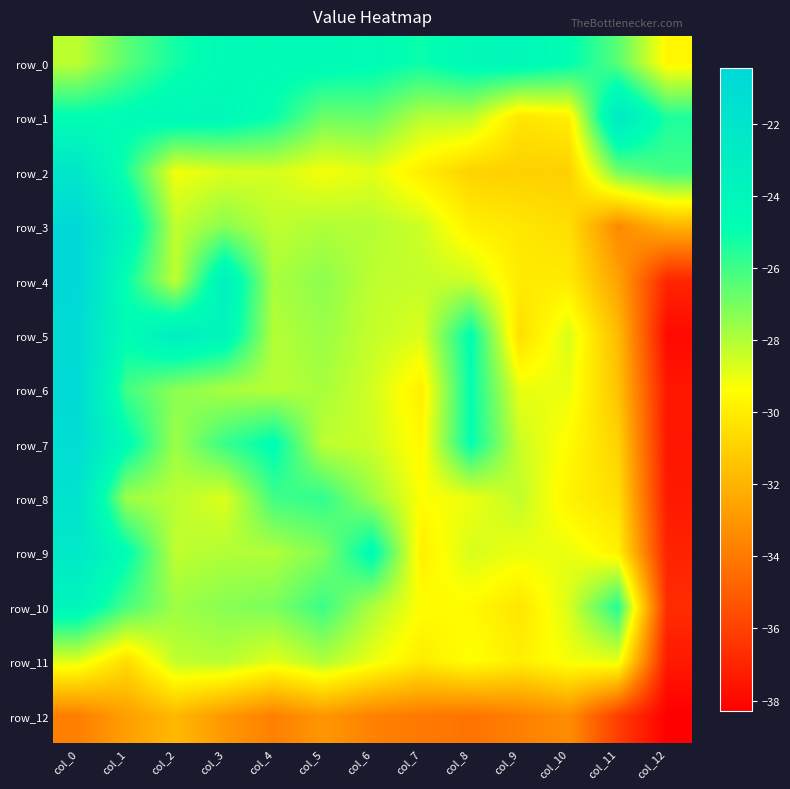

At which category does the chart reach its peak across all series?

col_0